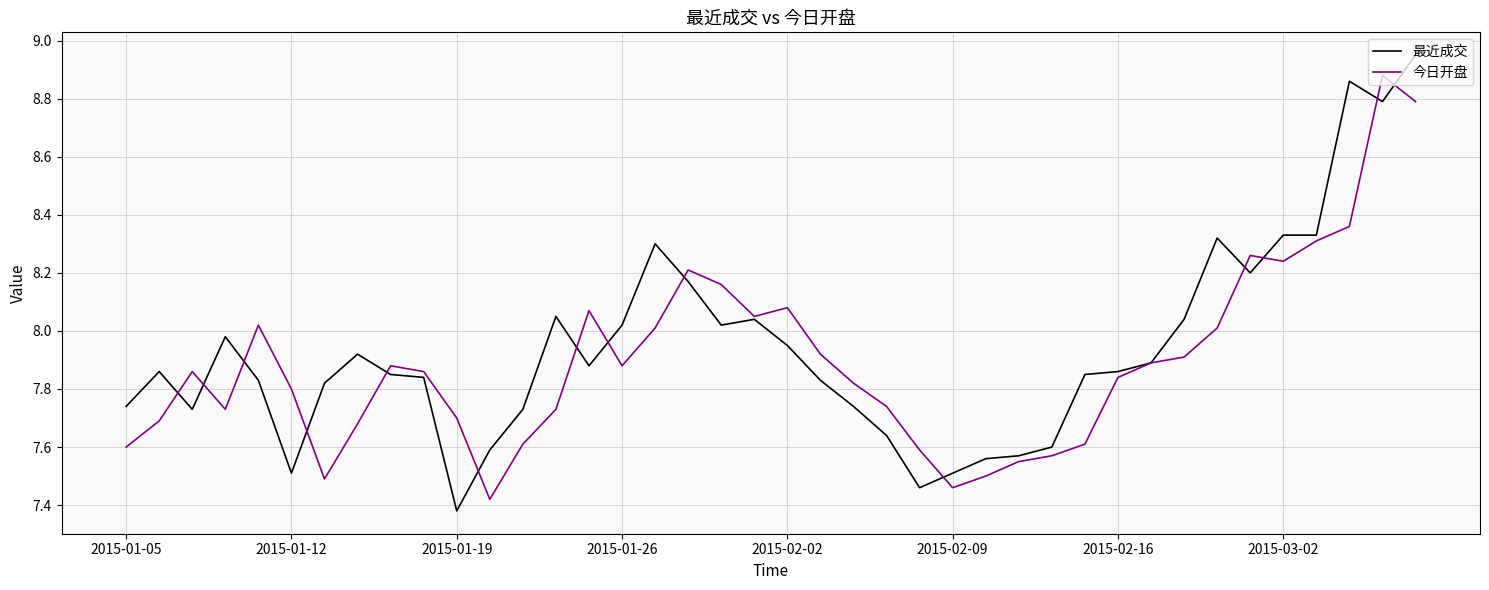

Count the number of categories in the chart.

40